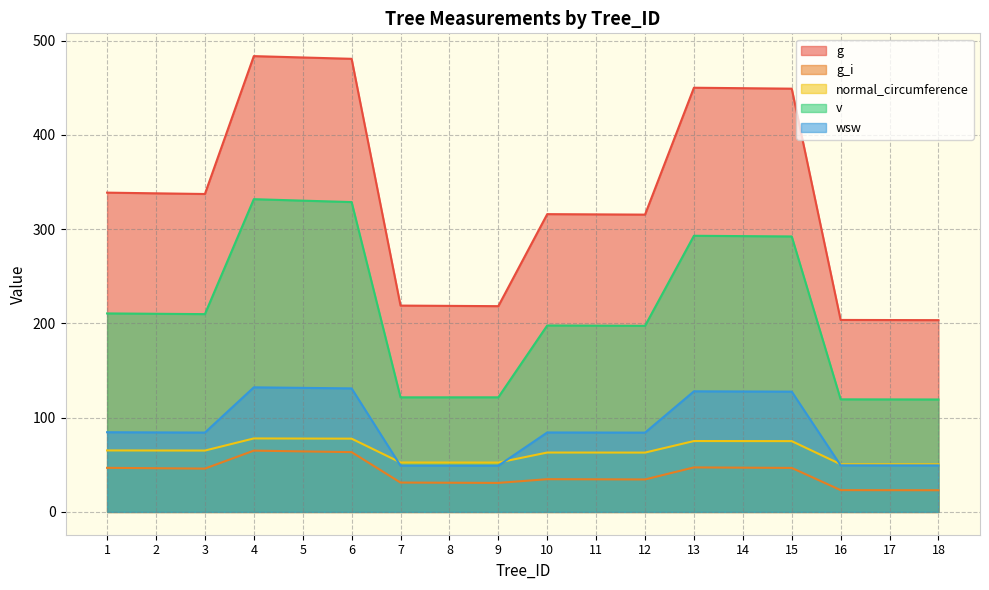

What is the difference between the highest and lowest values at 5?

417.9